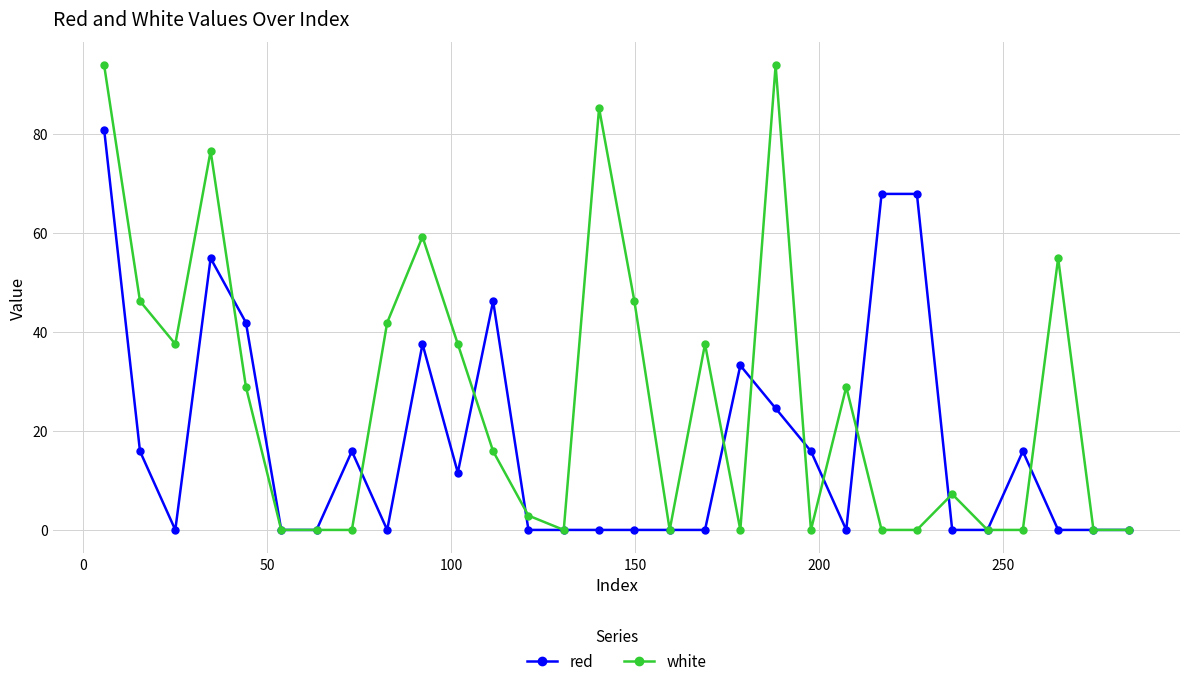

Which series has the largest total across all categories?

white